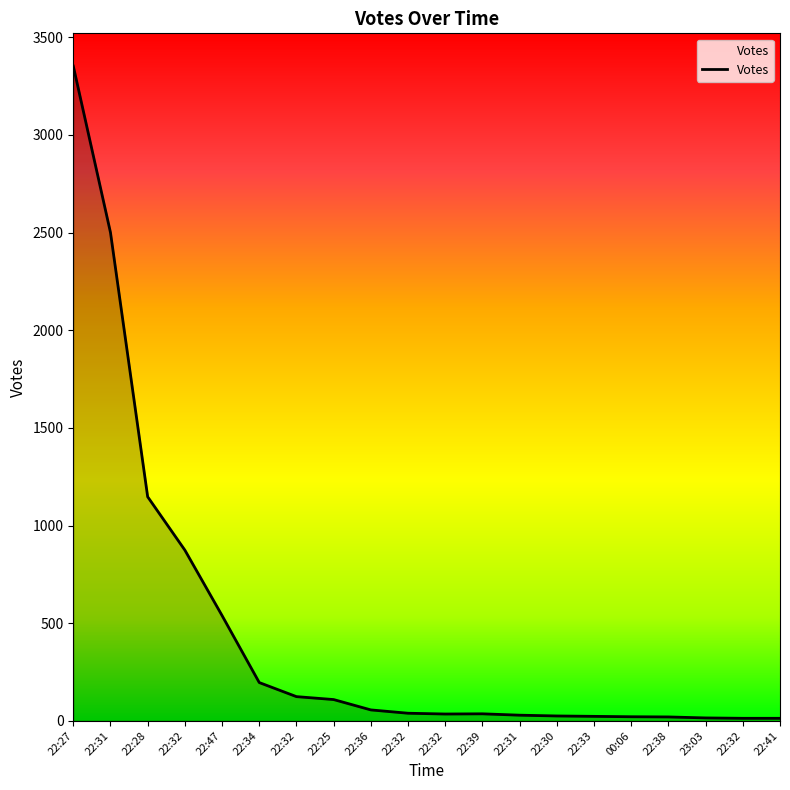

Reading right to left, transcribe all the data shown in this chart.

13	13	15	20	21	23	25	29	36	35	39	56	109	124	196	539	874	1147	2500	3352